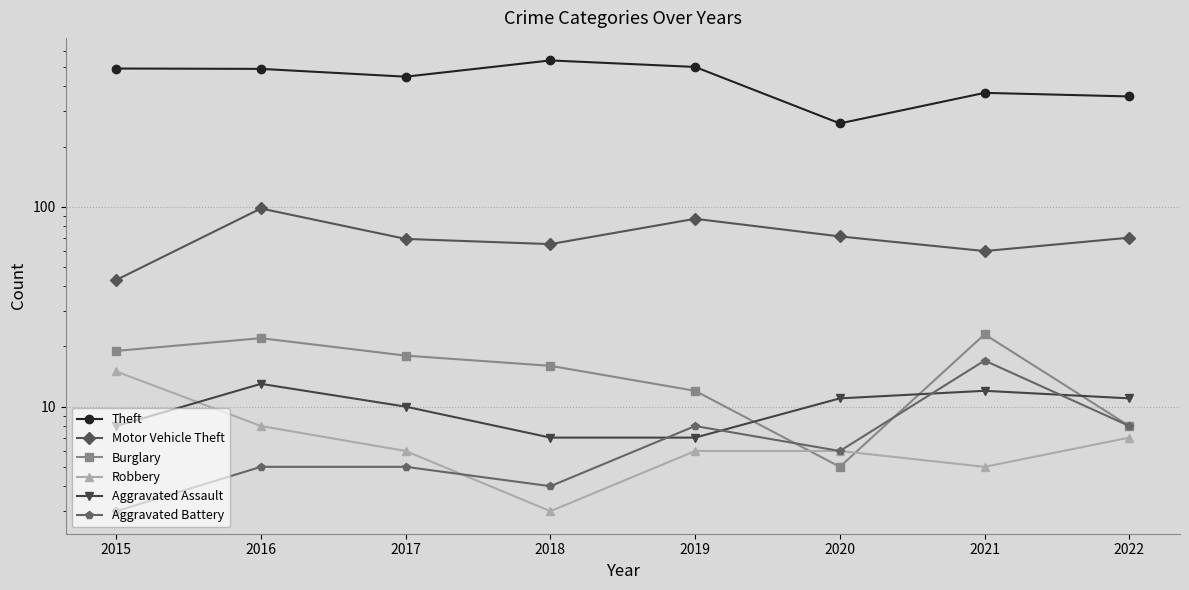

In Motor Vehicle Theft, how many points are lower than both neighbors (excluding endpoints)?

2